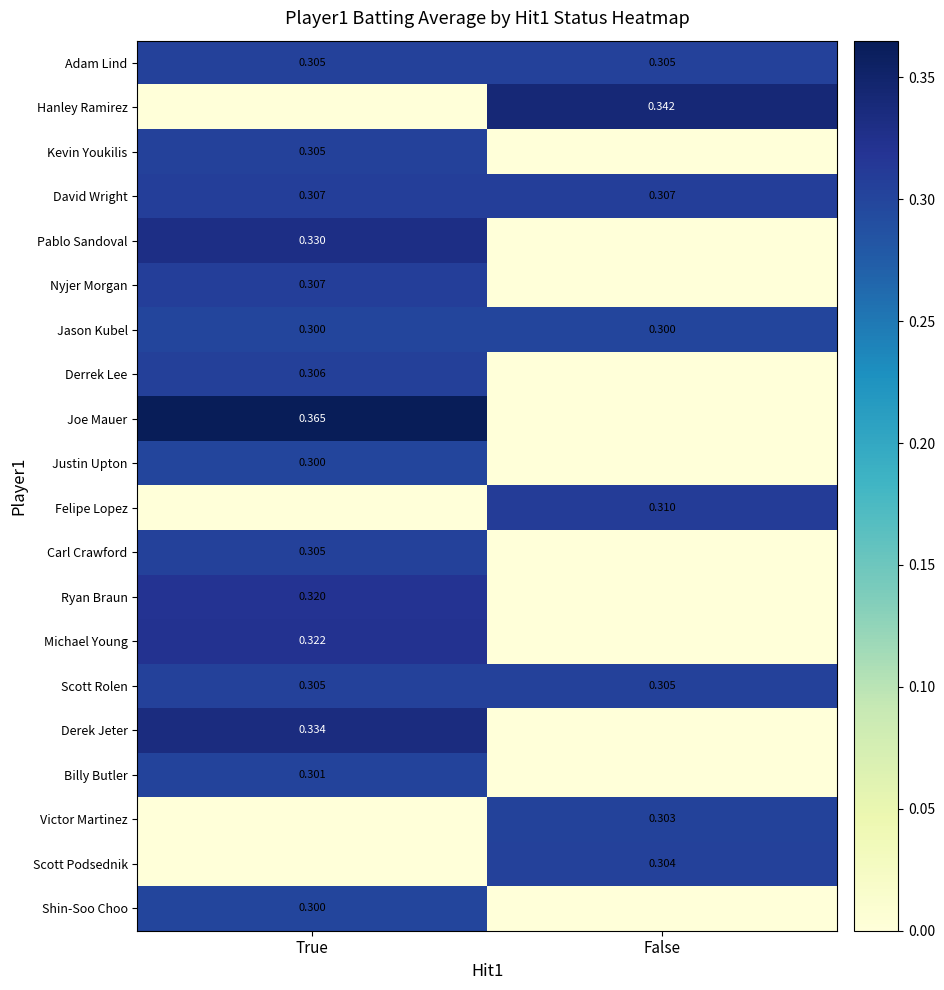

The value of Pablo Sandoval at False is 0.0. True or false?

True